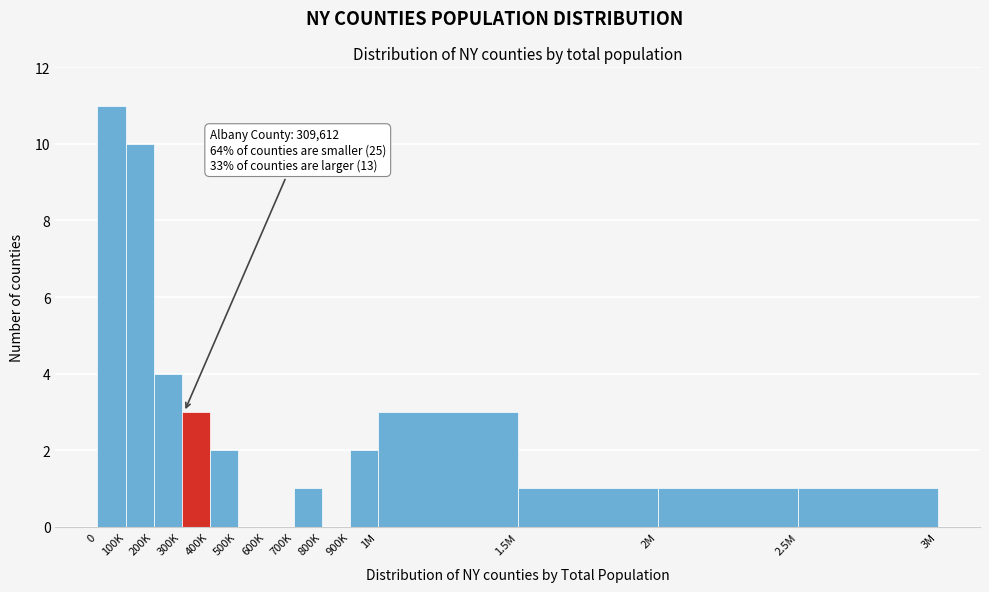

Reading left to right, transcribe all the data shown in this chart.

0=11	100K=10	200K=4	300K=3	400K=2	500K=0	600K=0	700K=1	800K=0	900K=2	1M=3	1.5M=1	2M=1	2.5M=1